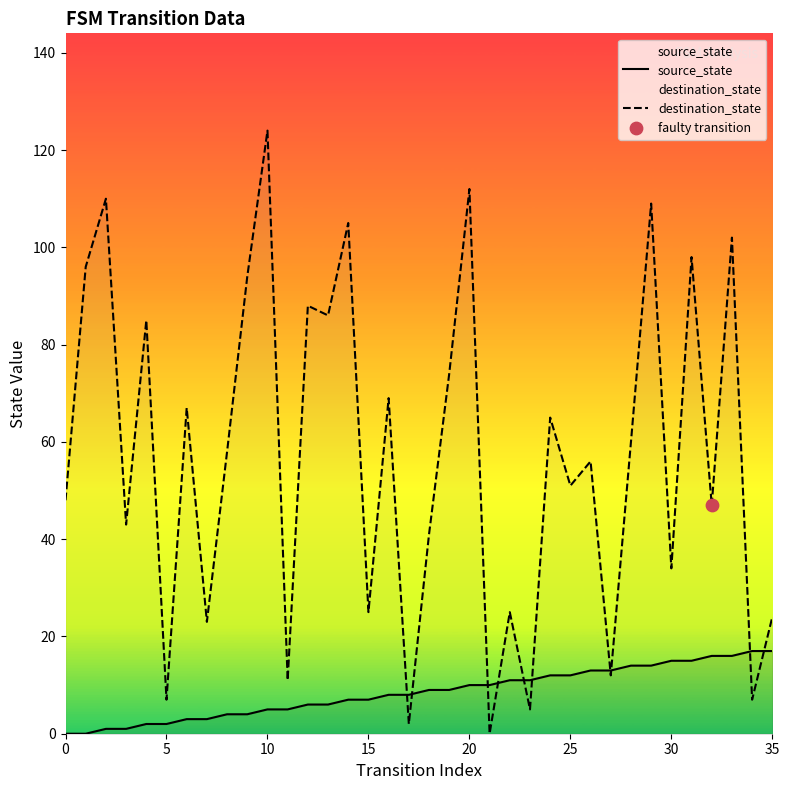

Which series has the largest total across all categories?

destination_state